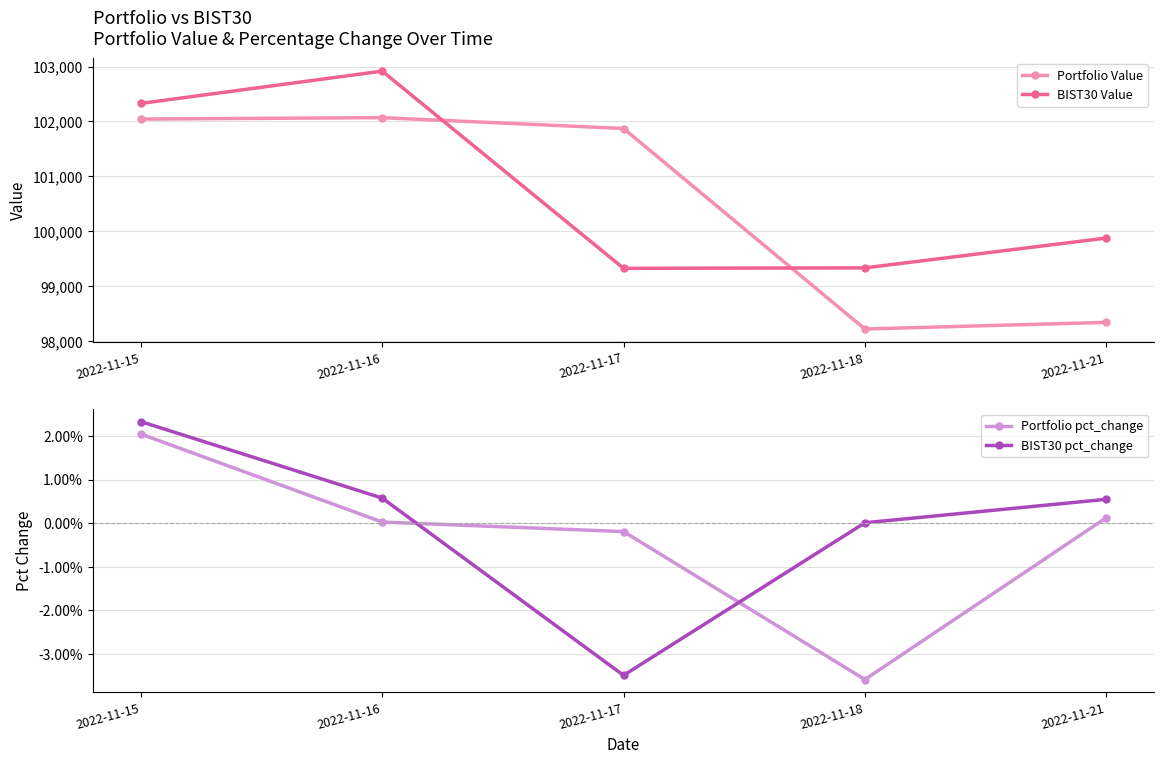

Is the value of BIST30 pct_change at 2022-11-21 greater than the value of BIST30 Value at 2022-11-18?

No